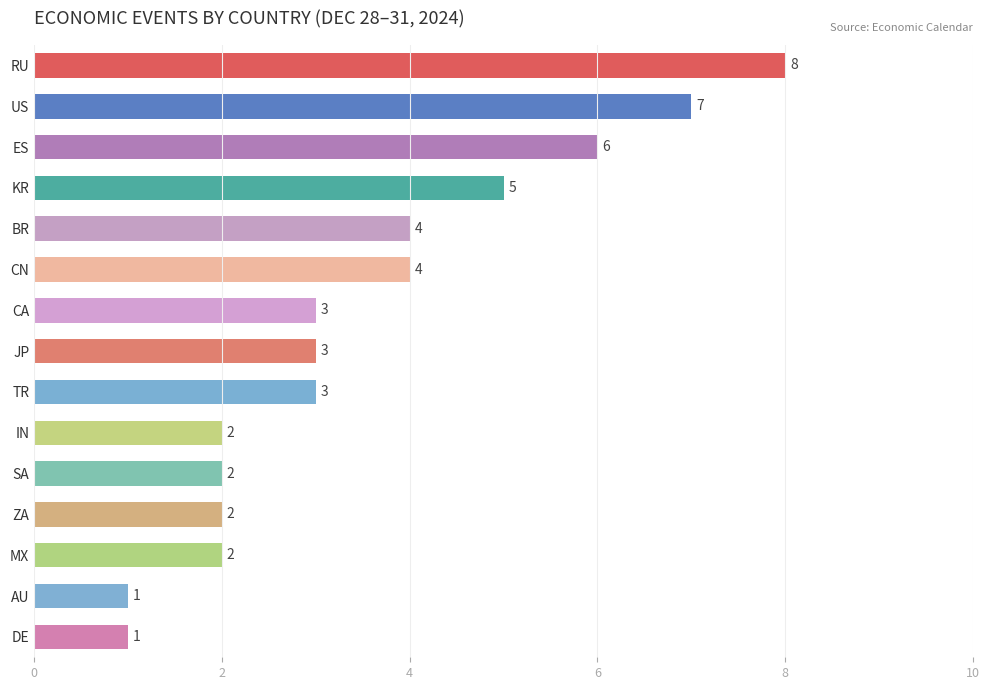

Reading top to bottom, list all the values displayed in this chart.

8	7	6	5	4	4	3	3	3	2	2	2	2	1	1